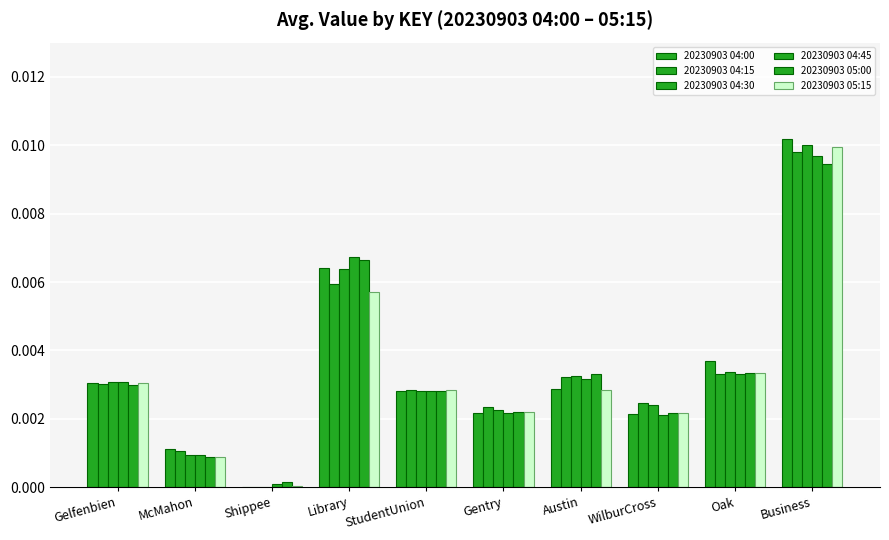

Are the bars grouped side by side (vs. stacked)?

Yes